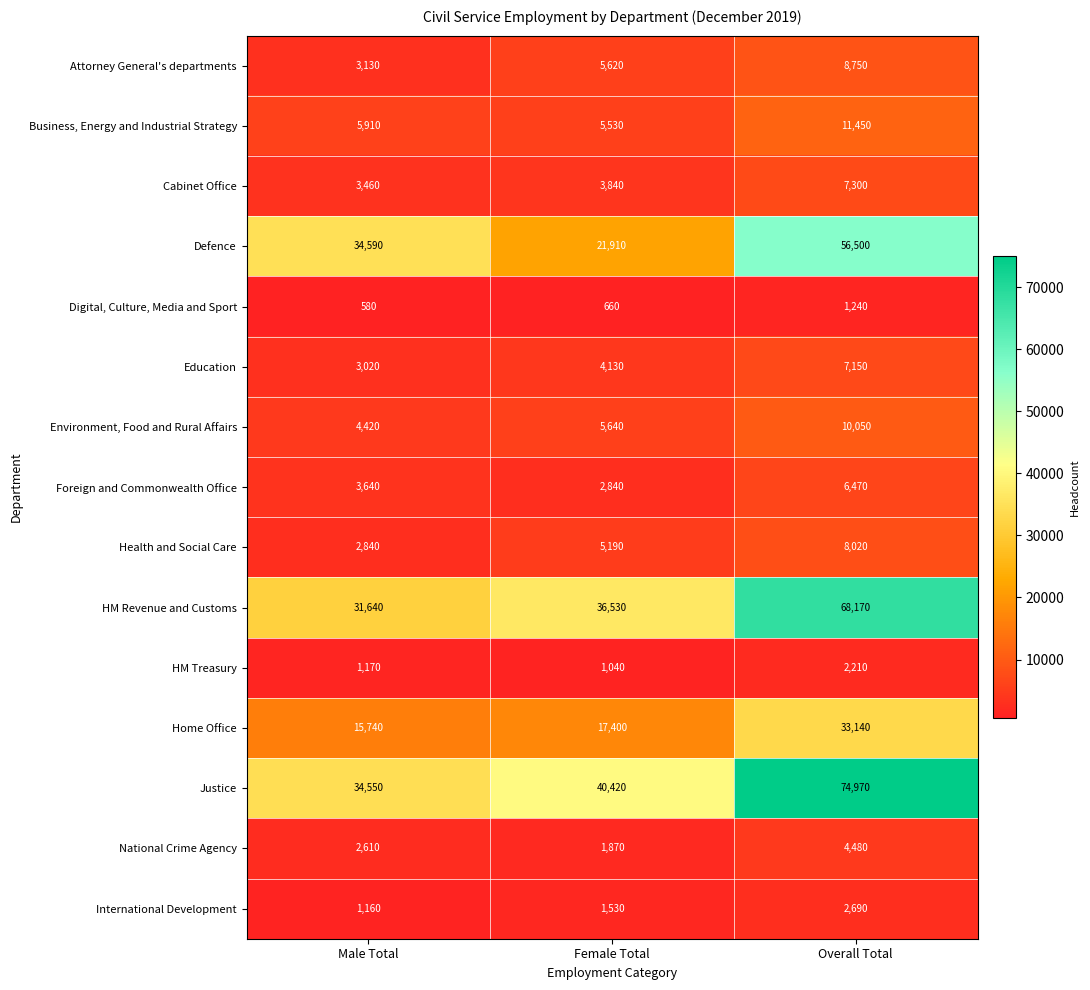

How many distinct data groups are displayed?

15